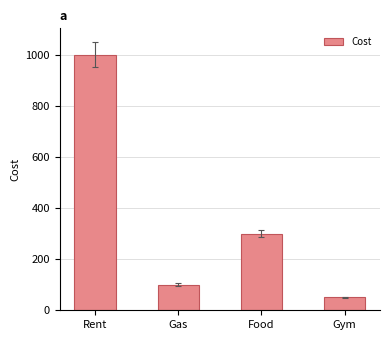

Count the number of categories in the chart.

4